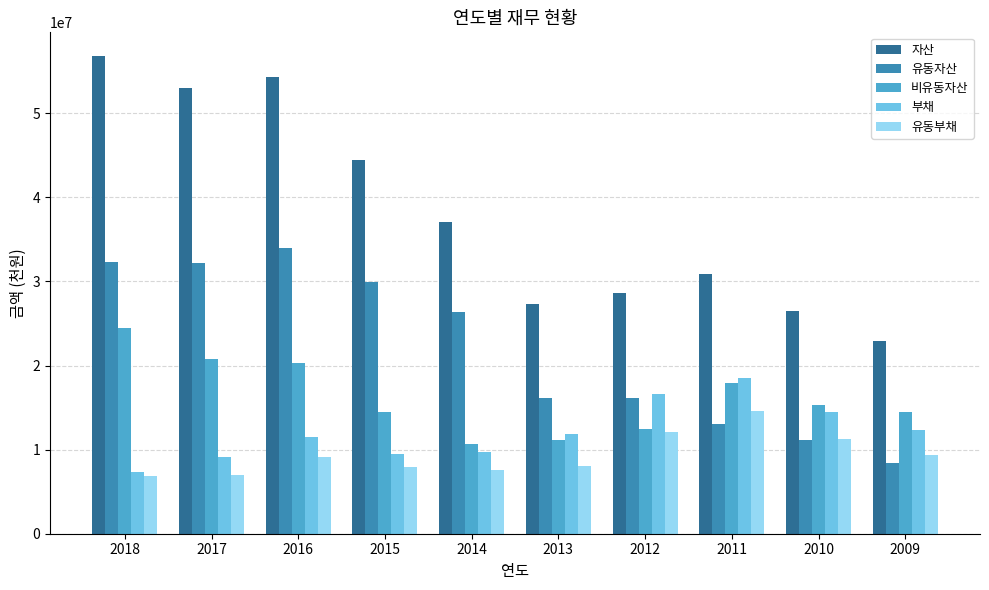

What is the approximate value of 유동부채 at 2013, to the nearest 50?

8082200